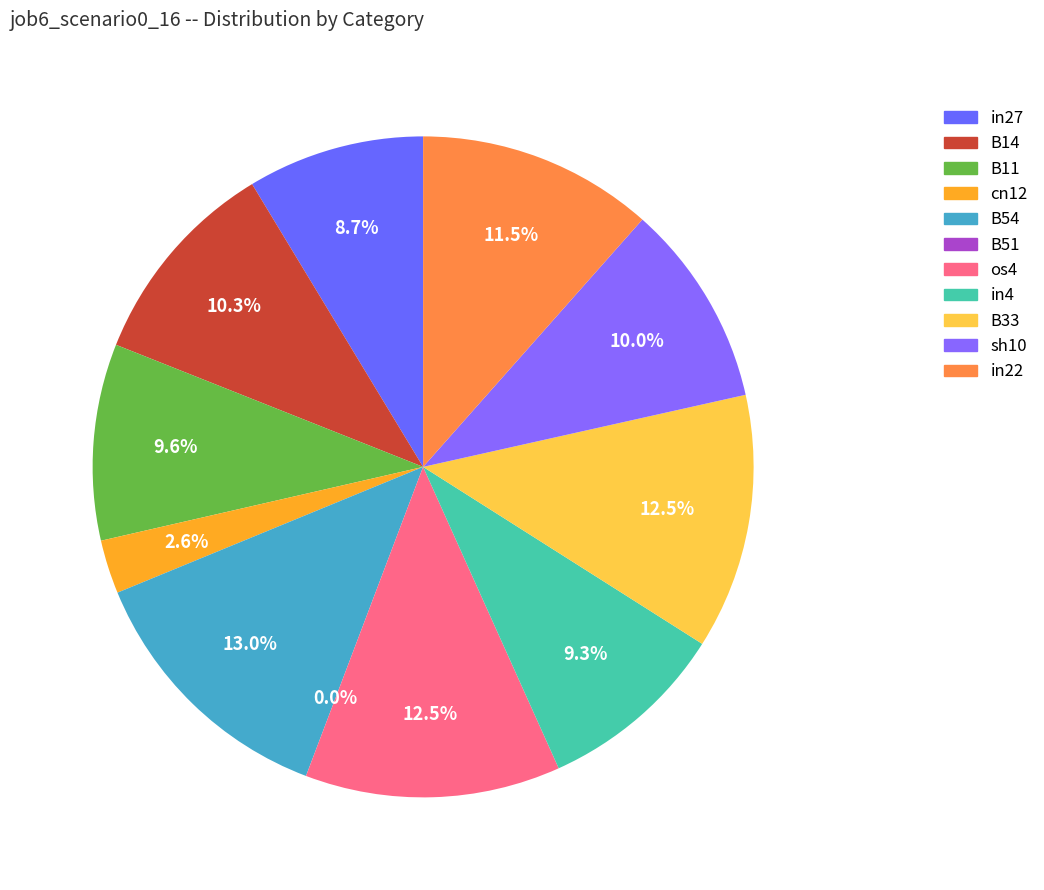

True or false: in4 accounts for 9% of the total.

True